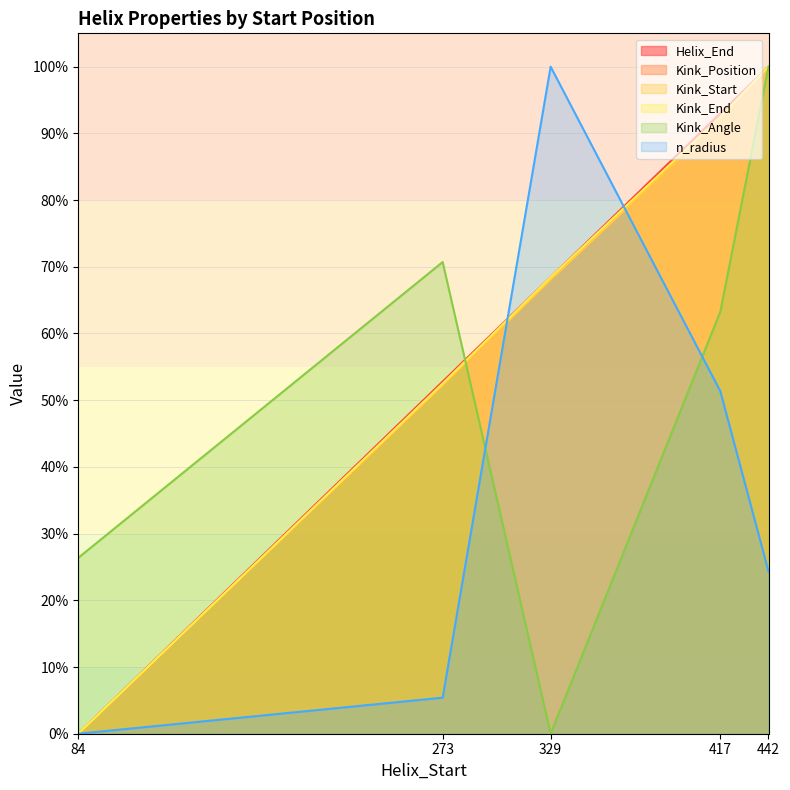

Where does the Kink_Position series first go above 68?

329